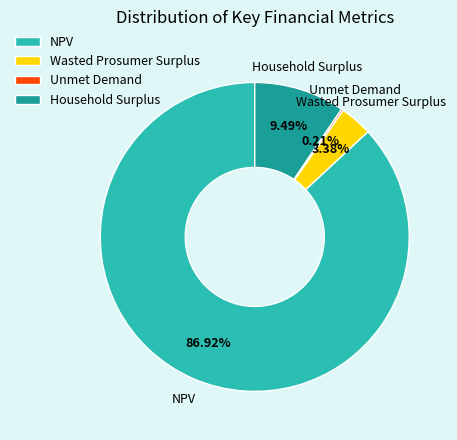

To the nearest percent, what percentage of the pie is Household Surplus?

9%